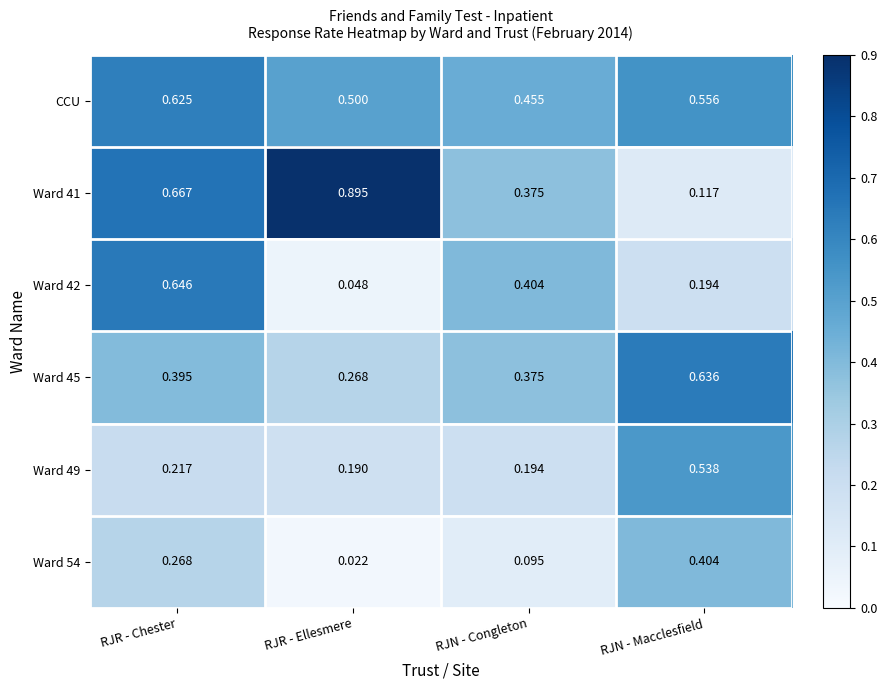

At which label is CCU closest to 0?

RJN - Congleton